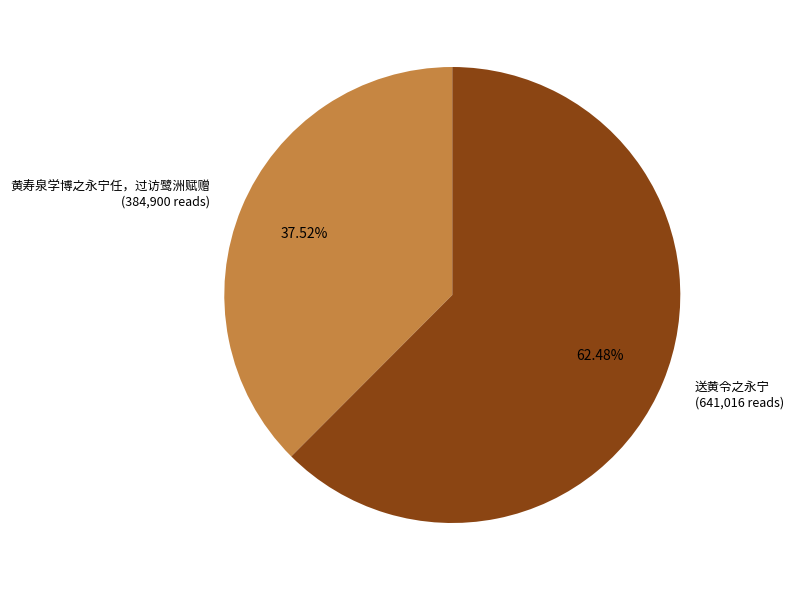

To the nearest percent, what percentage of the pie is 黄寿泉学博之永宁任，过访鹭洲赋赠?

38%